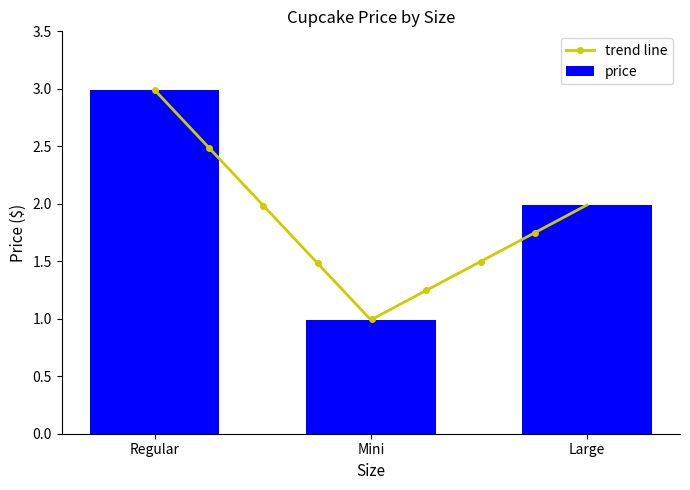

At which label does the data first exceed 1?

Regular